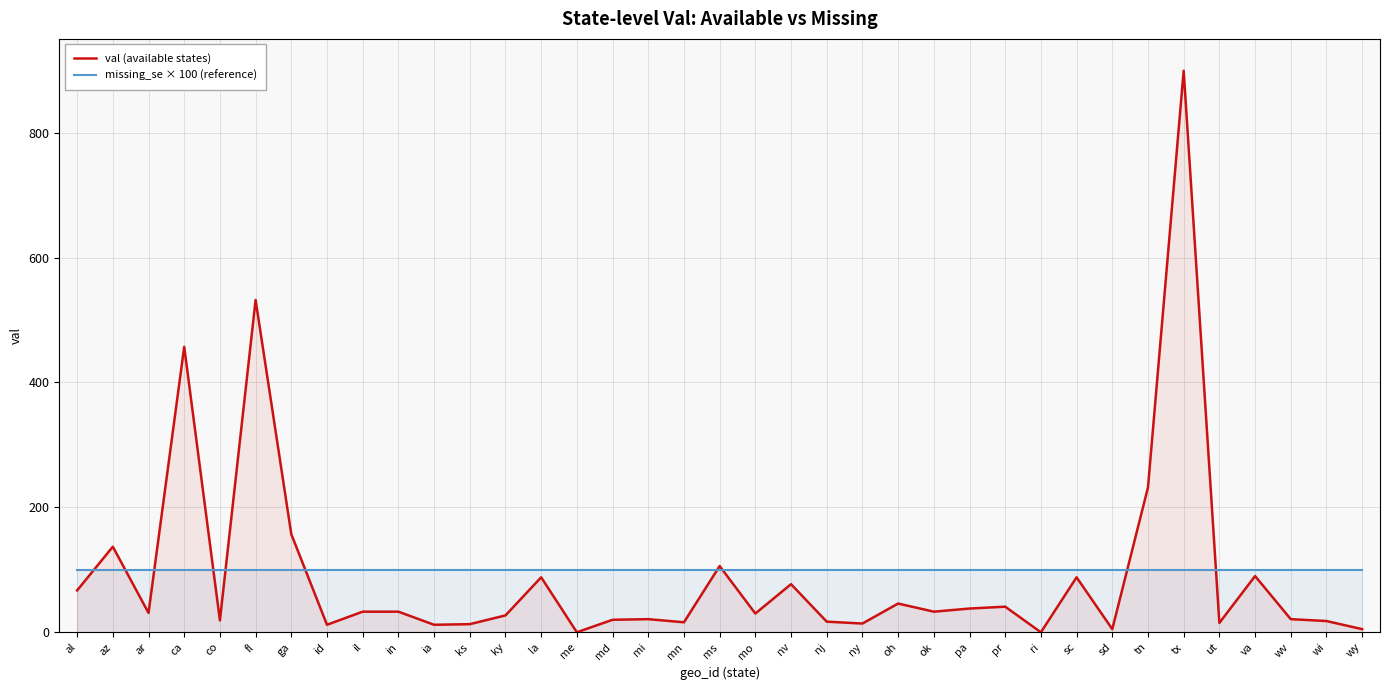

Where is missing_se × 100 (reference) nearest to the value 100?

al